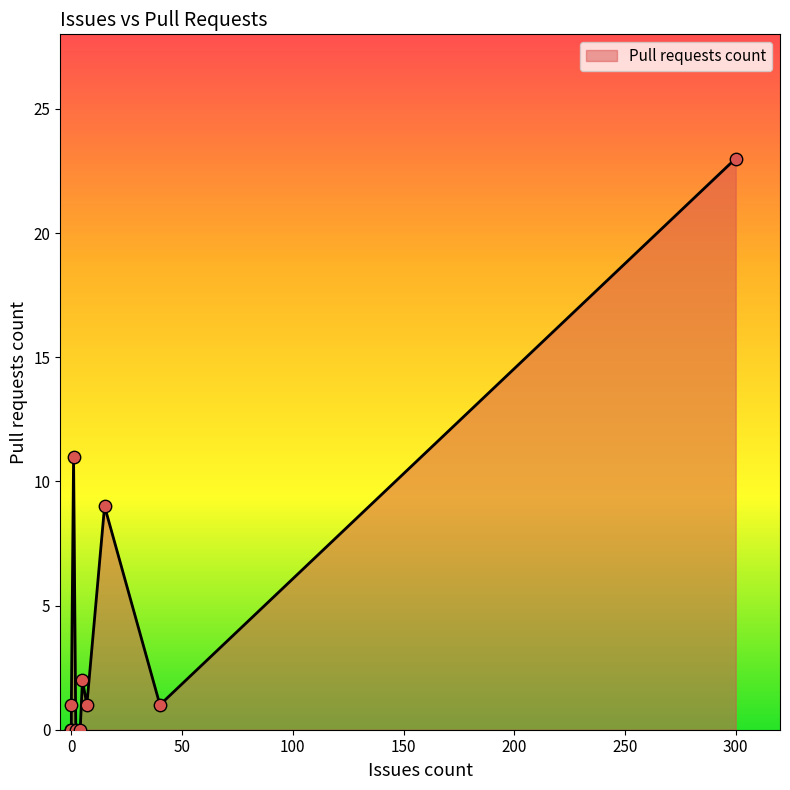

What is the change in value from 4 to 0?

+1